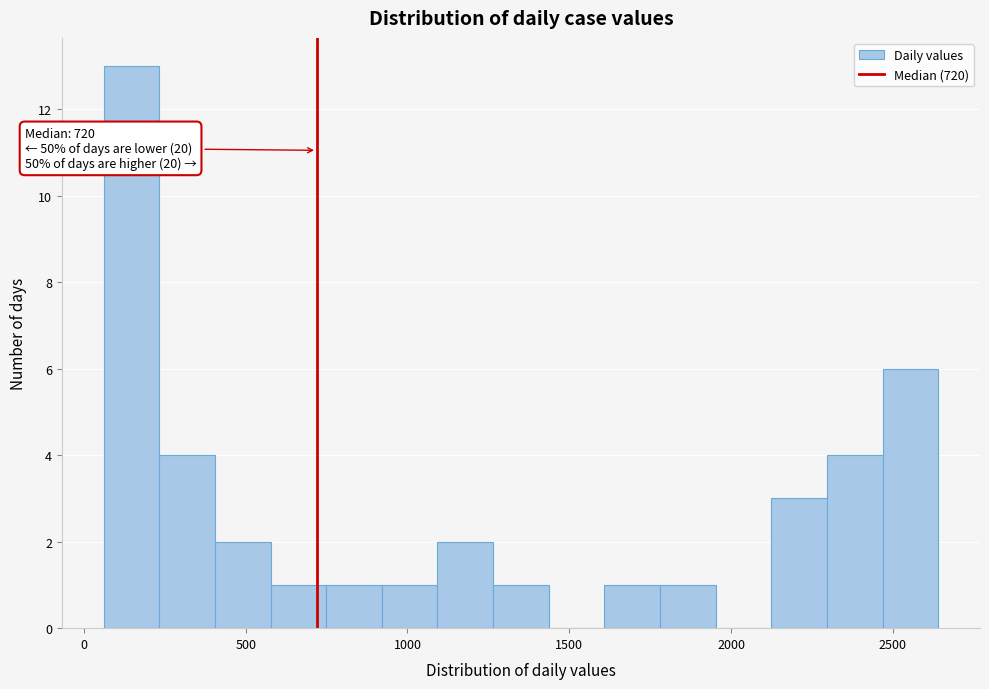

Read against the x-axis, roughly where is the centre of the tallest bar?

150